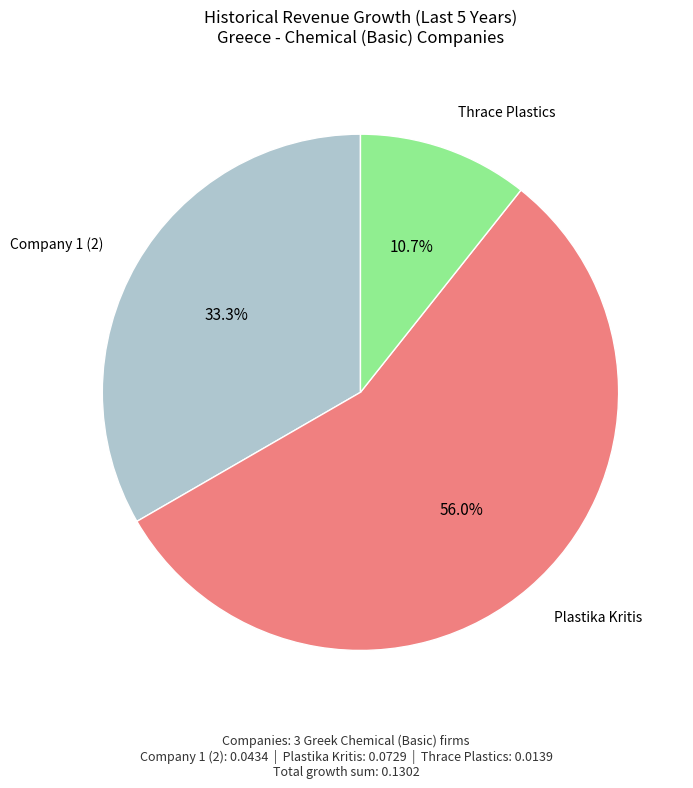

How many slices are in this pie chart?

3